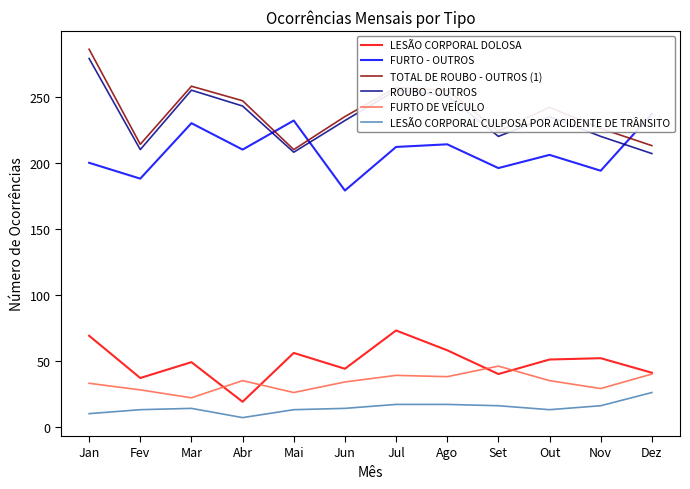

Which series has the widest spread of values?

TOTAL DE ROUBO - OUTROS (1)